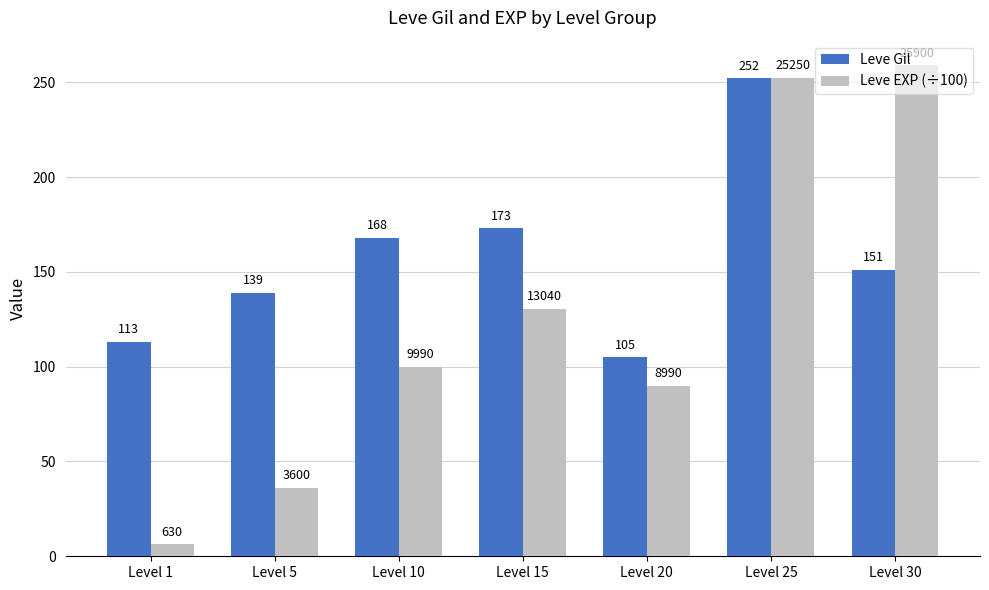

At which category is the sum across all series the highest?

Level 25